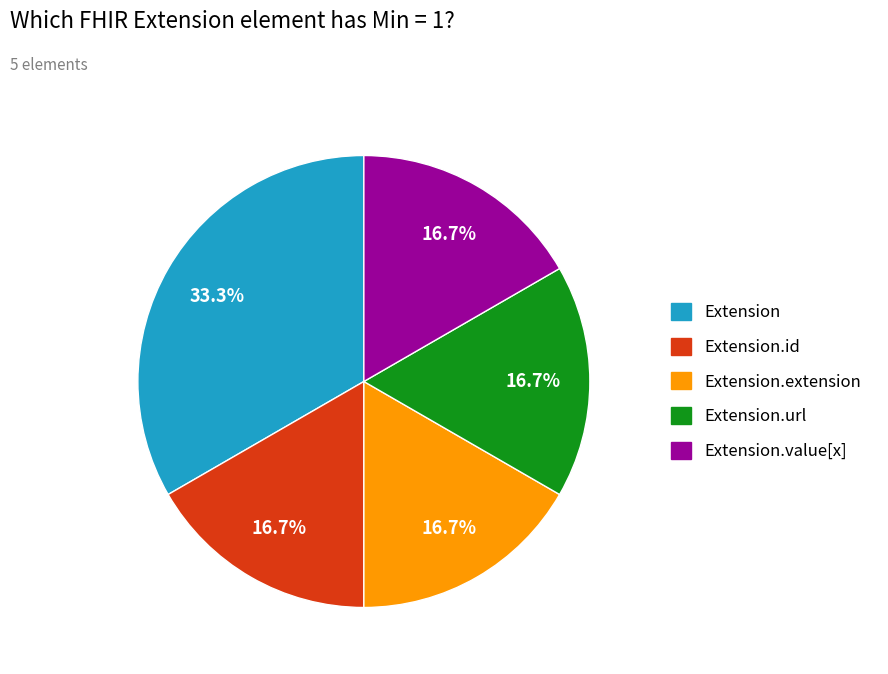

Is there a majority slice in this chart?

No